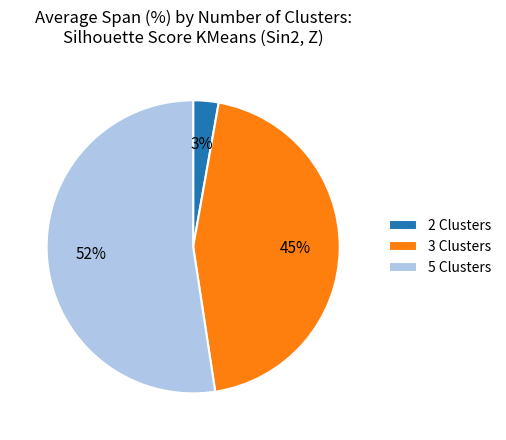

Rank the categories by value from highest to lowest.

5 Clusters, 3 Clusters, 2 Clusters